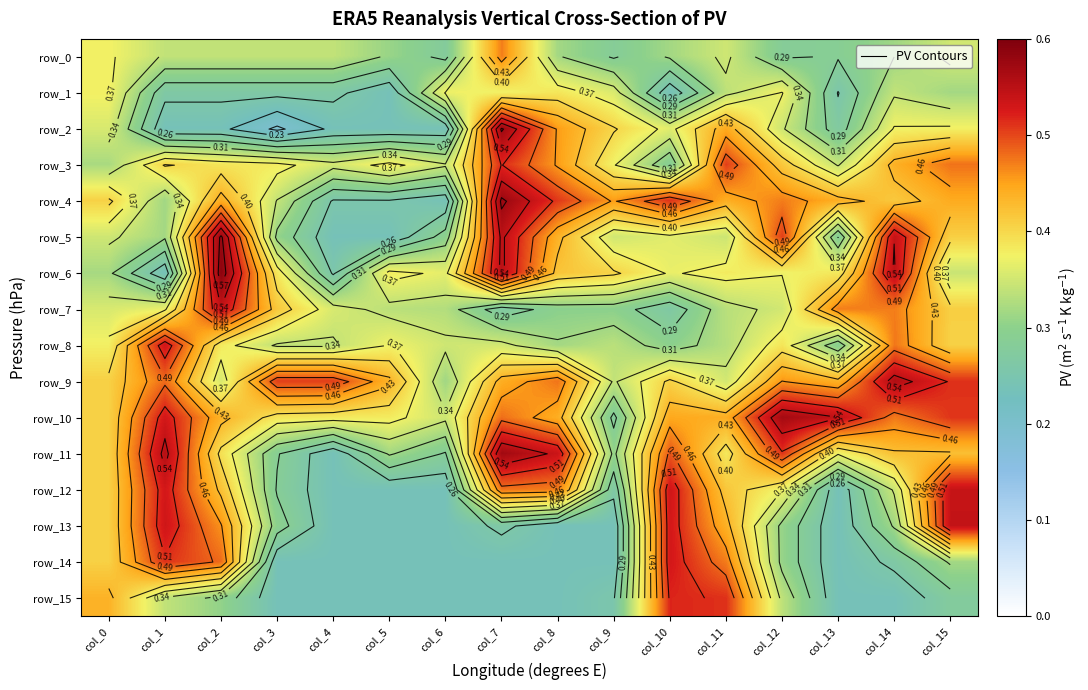

What is the maximum value shown in the chart?

0.6